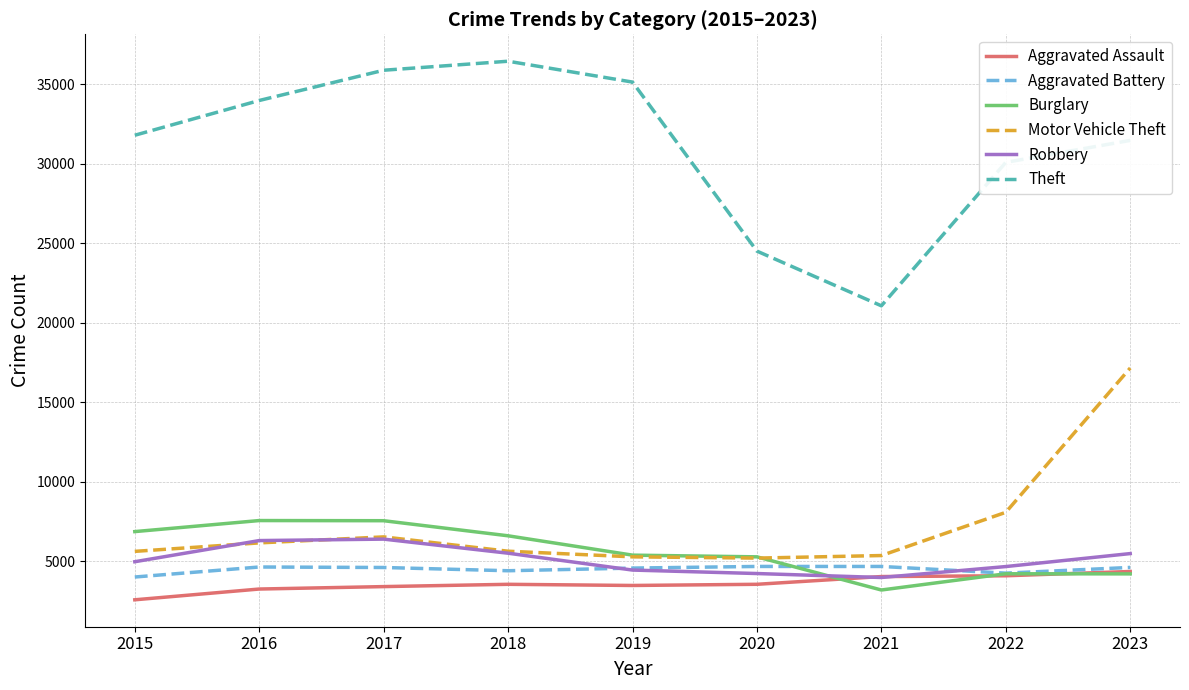

How many values in the Theft series are below 31792?

4